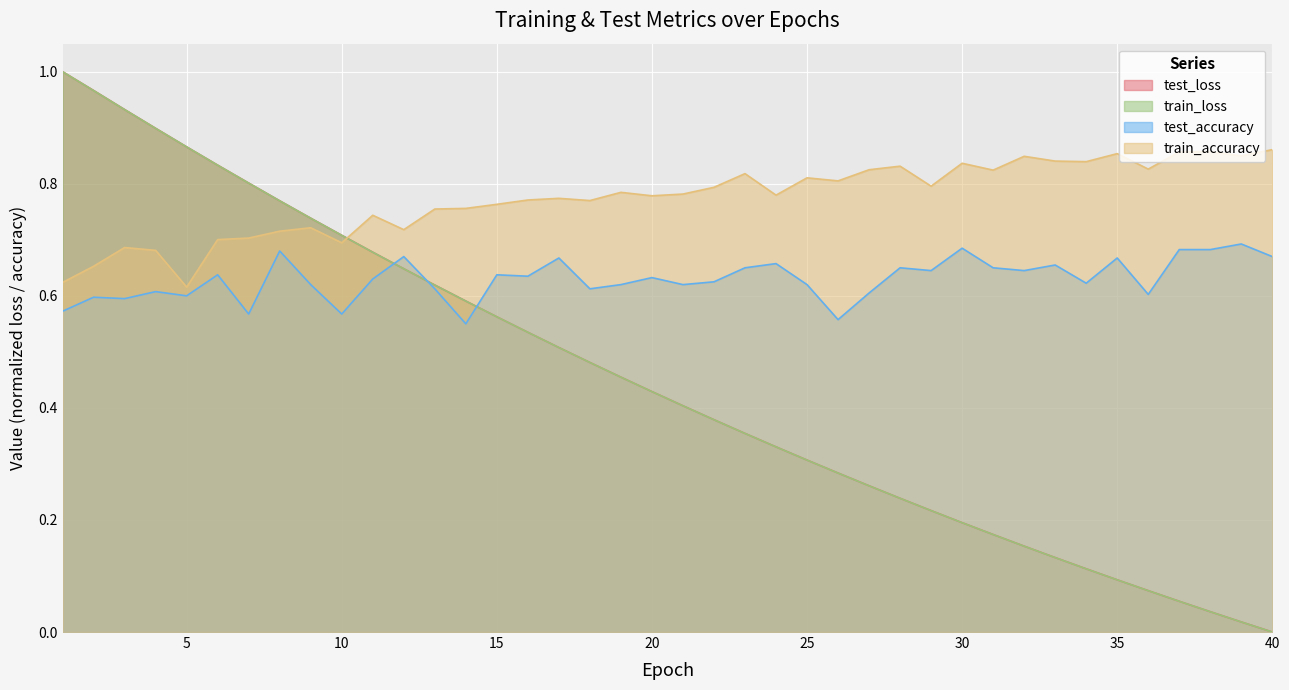

Read the test_accuracy value at 23.

0.7